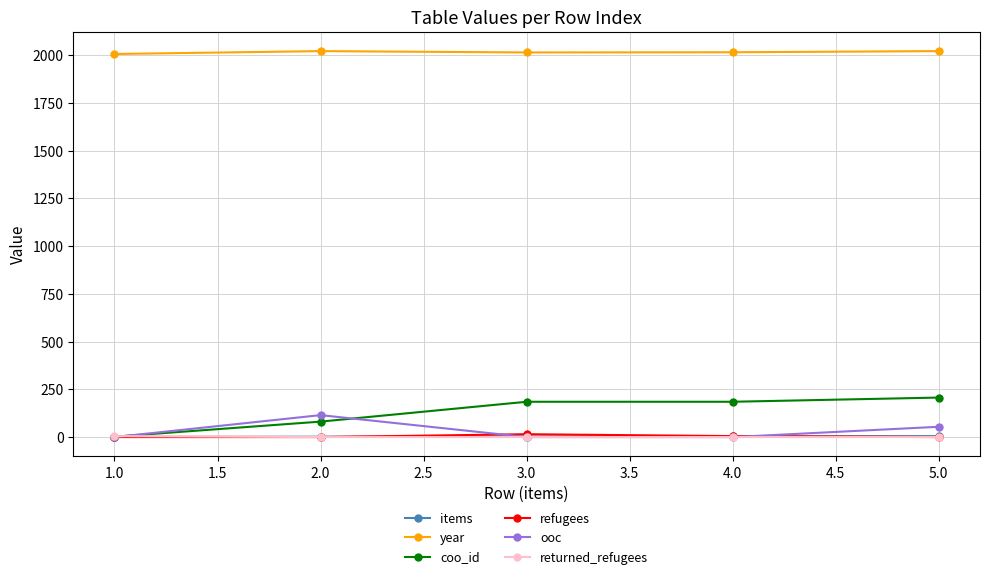

Which series has the widest spread of values?

coo_id